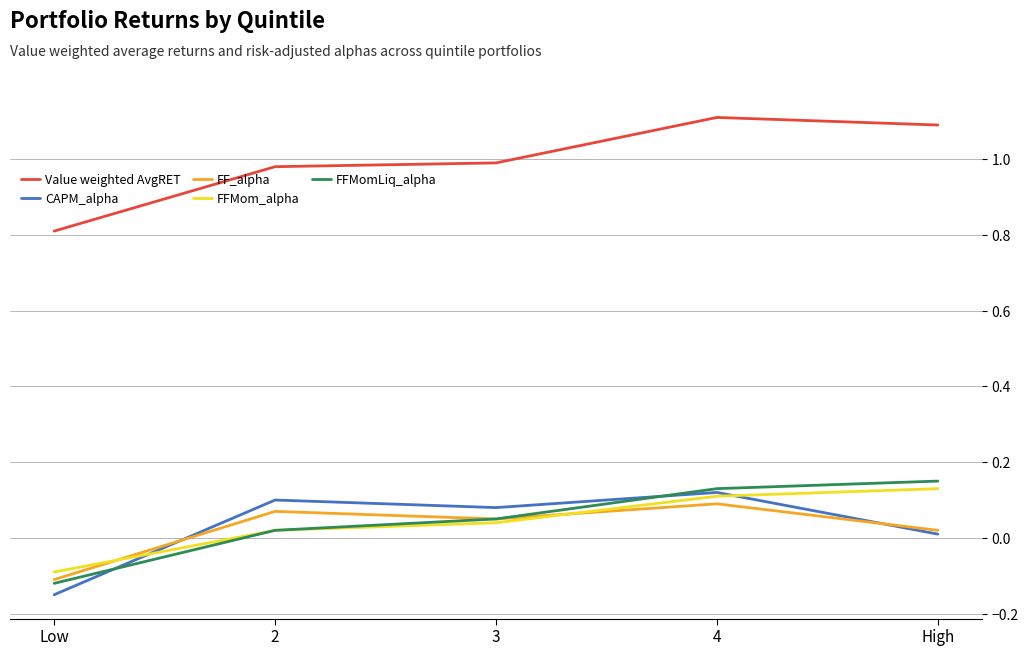

True or false: FFMom_alpha and Value weighted AvgRET cross at least once.

False